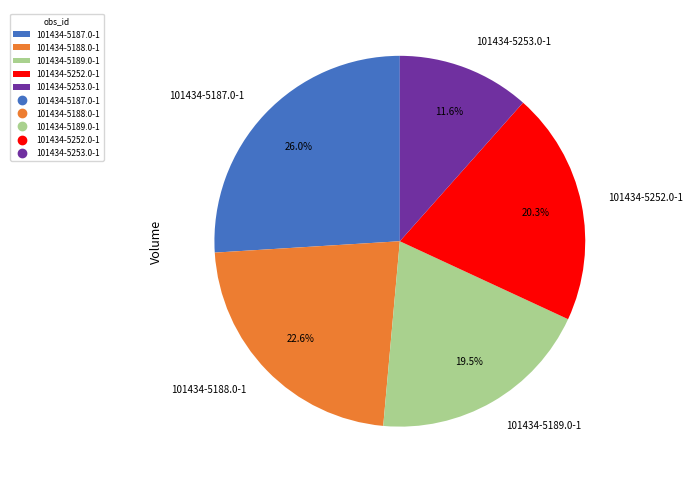

How much of the chart is everything except 101434-5252.0-1?

79.7%